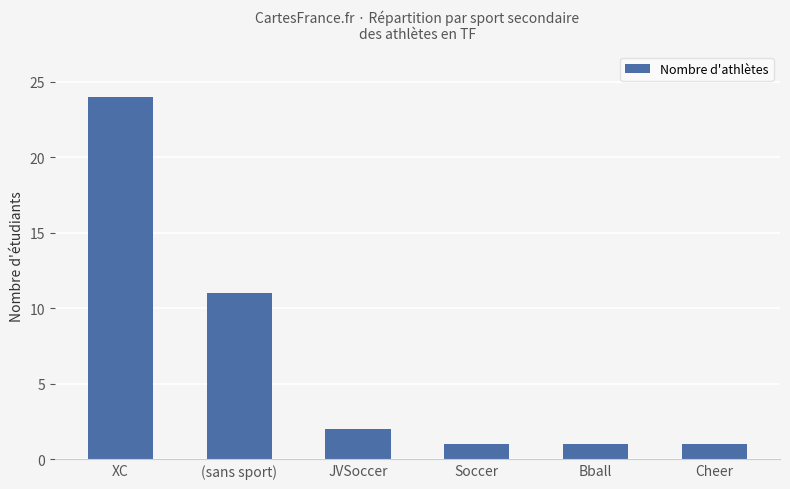

What is the ratio of the value at XC to the value at (sans sport)?

2.2